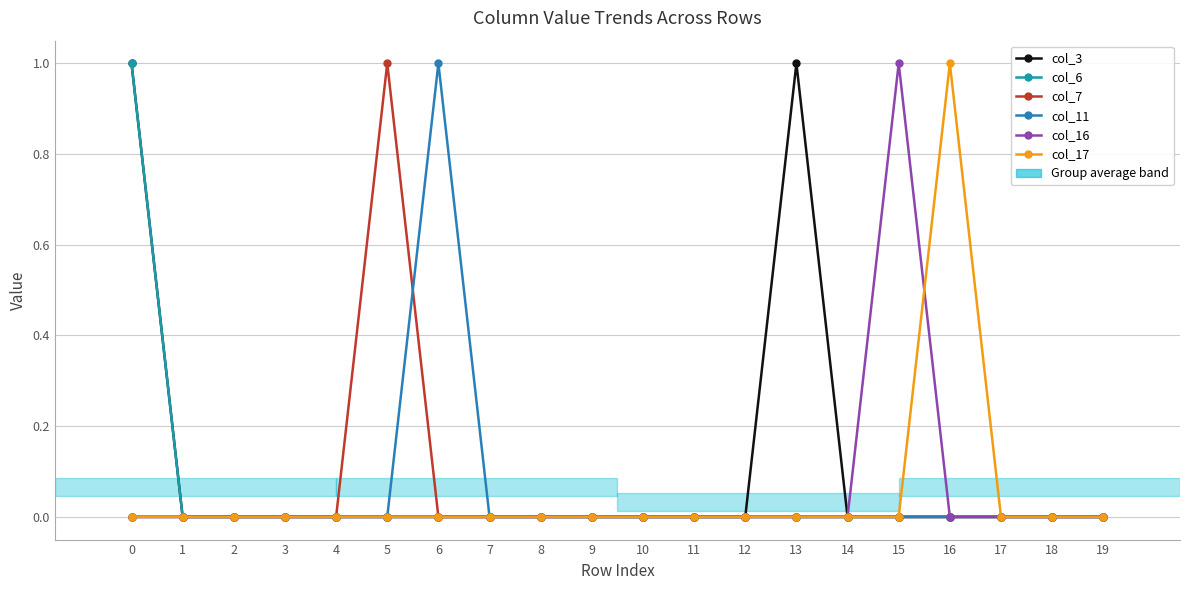

Reading left to right, what are all the values shown in this chart?

col_3: 1	0	0	0	0	0	0	0	0	0	0	0	0	1	0	0	0	0	0	0
col_6: 1	0	0	0	0	0	0	0	0	0	0	0	0	0	0	0	0	0	0	0
col_7: 0	0	0	0	0	1	0	0	0	0	0	0	0	0	0	0	0	0	0	0
col_11: 0	0	0	0	0	0	1	0	0	0	0	0	0	0	0	0	0	0	0	0
col_16: 0	0	0	0	0	0	0	0	0	0	0	0	0	0	0	1	0	0	0	0
col_17: 0	0	0	0	0	0	0	0	0	0	0	0	0	0	0	0	1	0	0	0